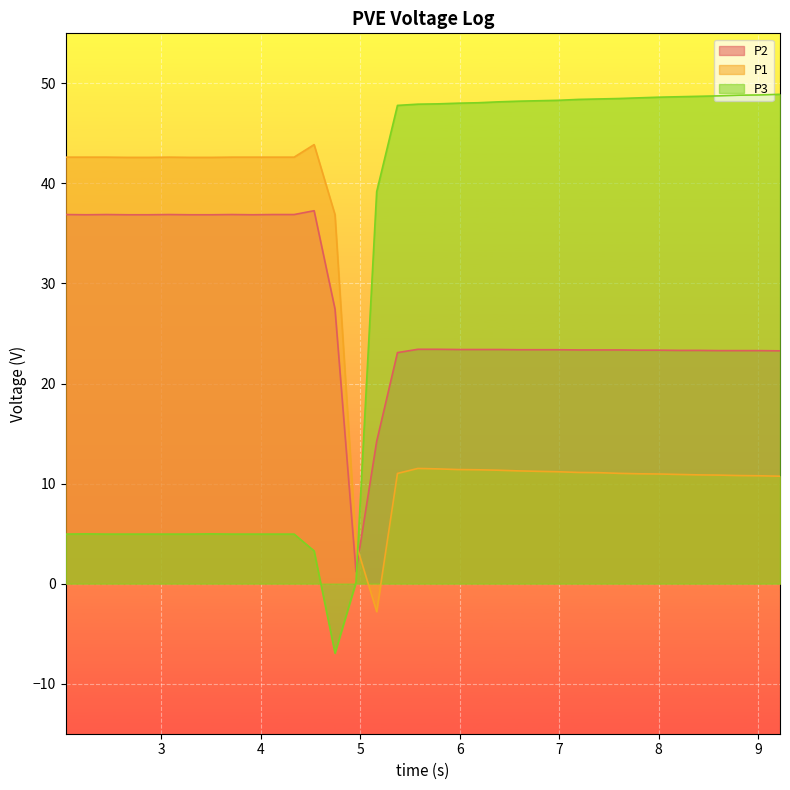

What is the sum of all P2 values?

989.4